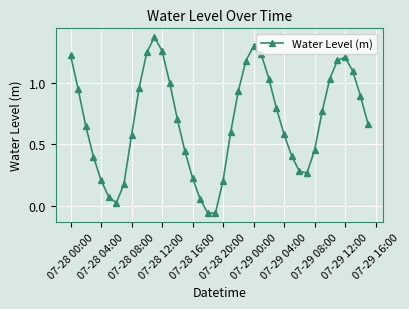

How many interior local valleys (lower than both neighbors) does the data have?

3